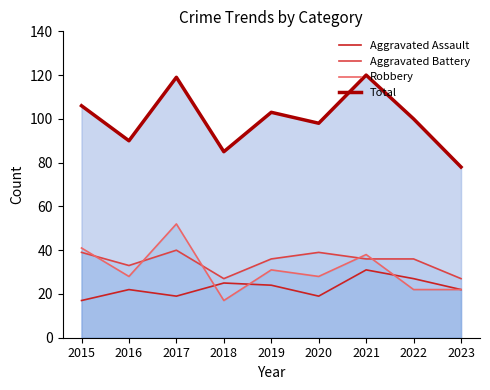

What is the maximum value shown in the chart?

120